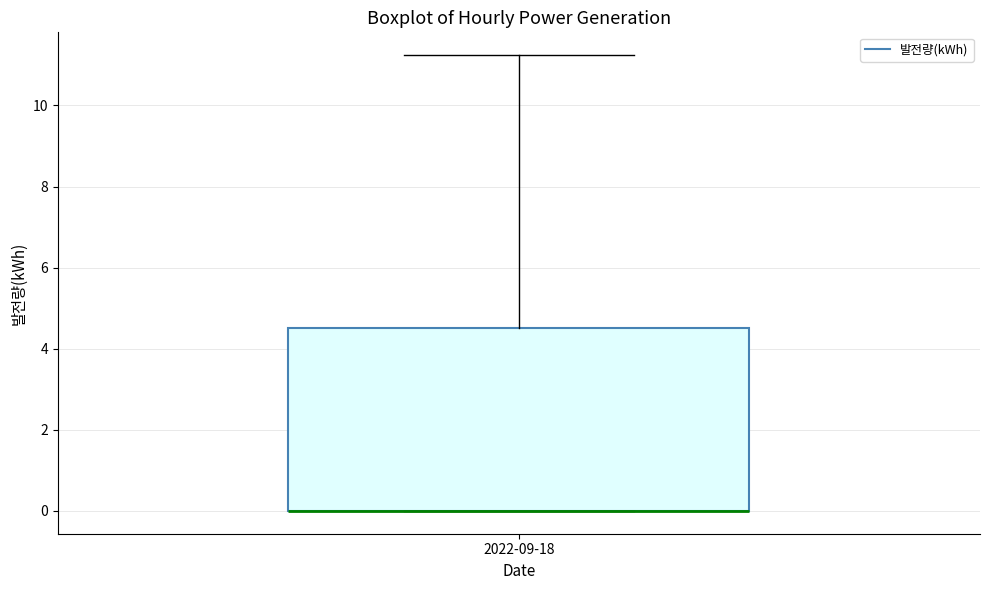

Where does the upper whisker of the box for 2022-09-18 end on the y-axis? The values are not printed on the chart, so give them approximately, as read against the axis.

11.2